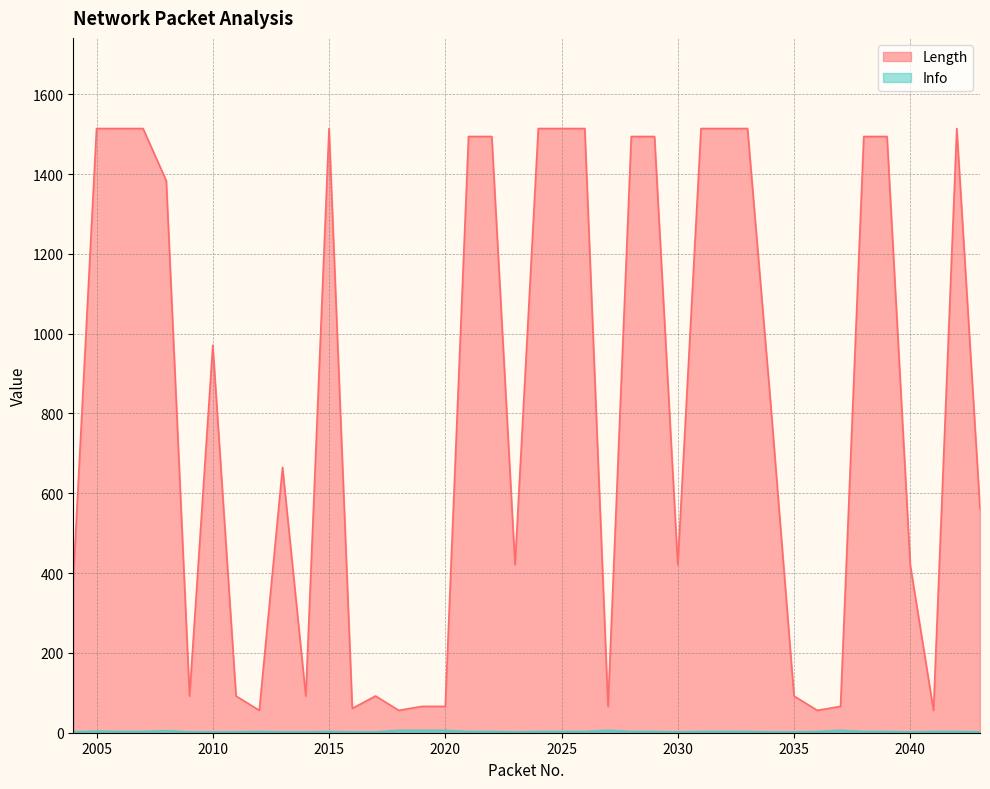

At which label does Info reach its peak?

2018